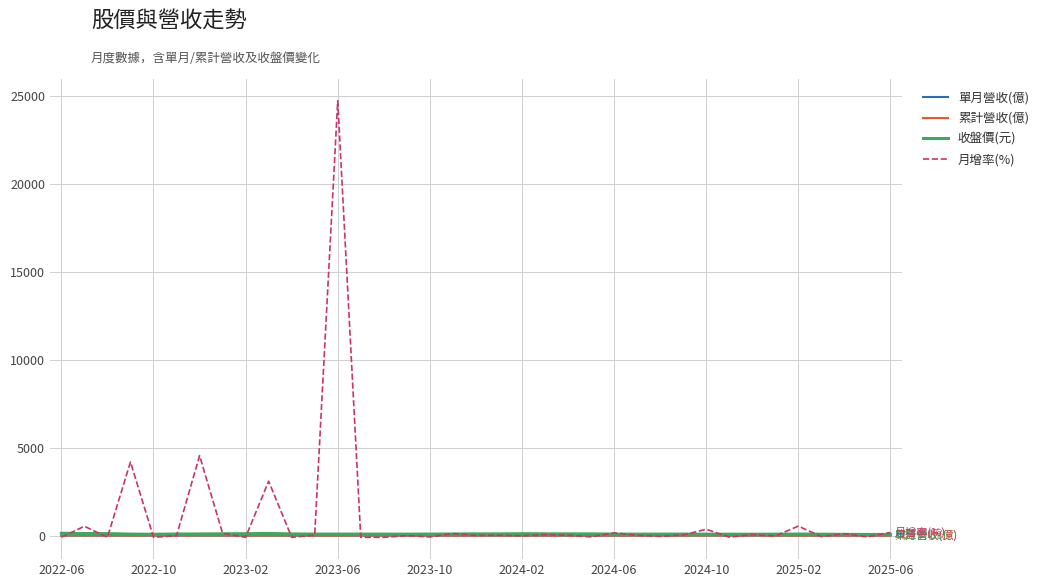

What are all the series names shown in the legend?

單月營收(億), 累計營收(億), 收盤價(元), 月增率(%)